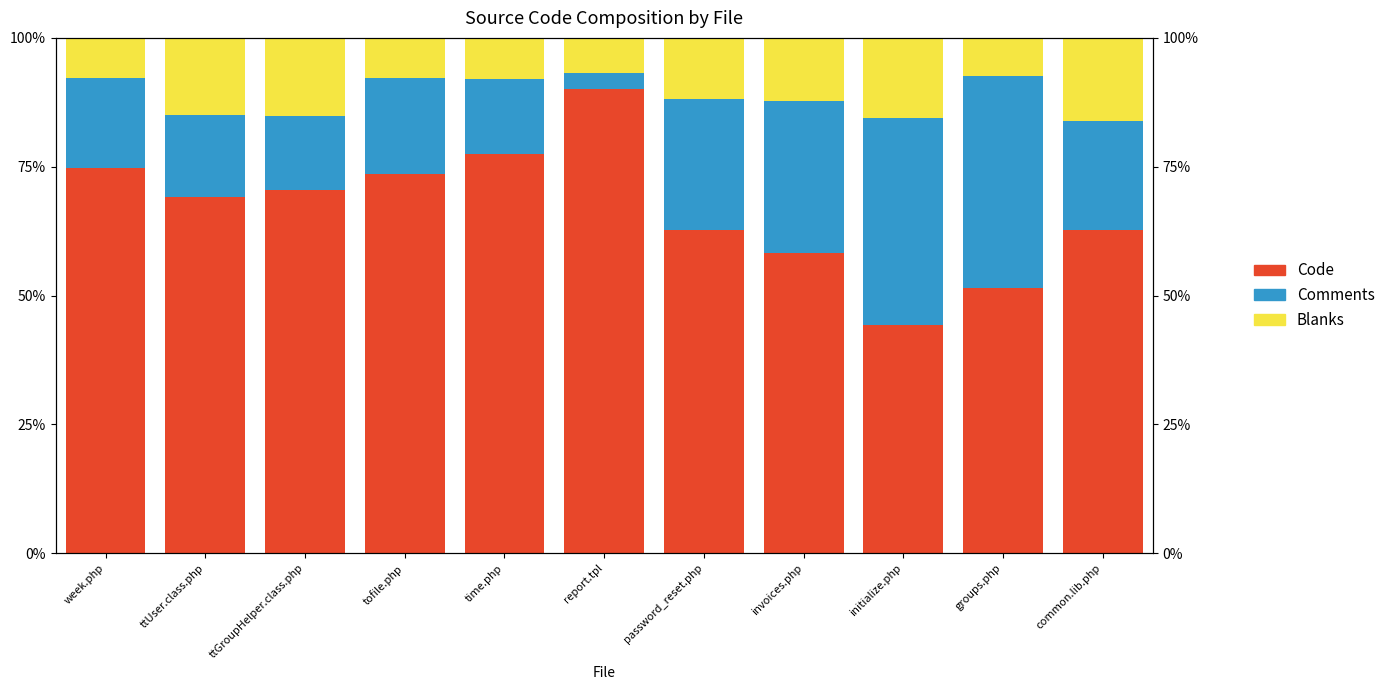

List the labels in order of Blanks value, smallest first.

report.tpl, groups.php, tofile.php, week.php, time.php, password_reset.php, invoices.php, ttUser.class.php, ttGroupHelper.class.php, initialize.php, common.lib.php